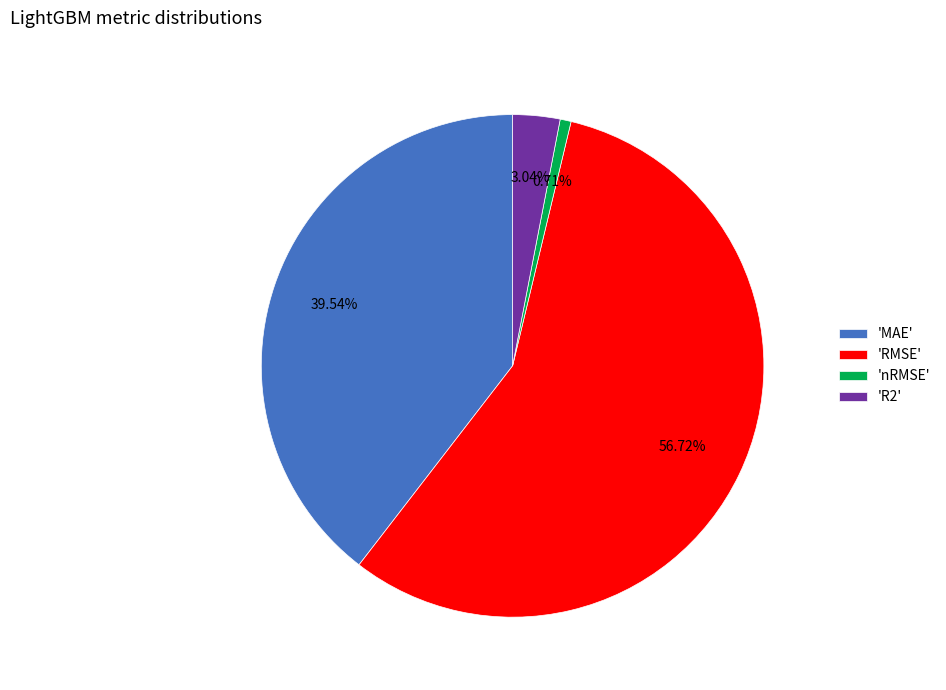

Combined, do 'RMSE' and 'MAE' account for over 50%?

Yes